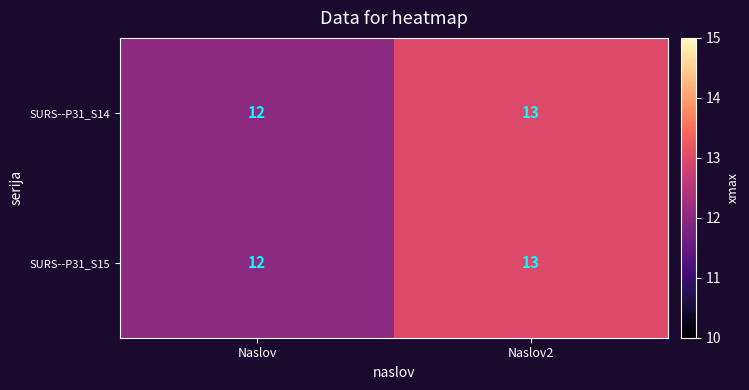

Rank the categories by SURS--P31_S15 value from highest to lowest.

Naslov2, Naslov